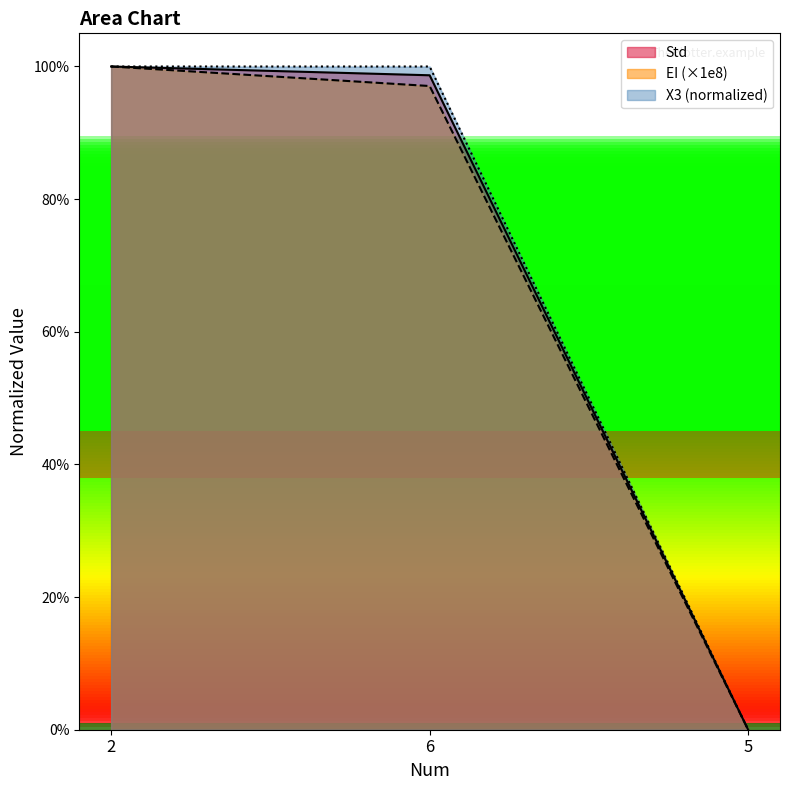

How many lines are shown in the chart?

3